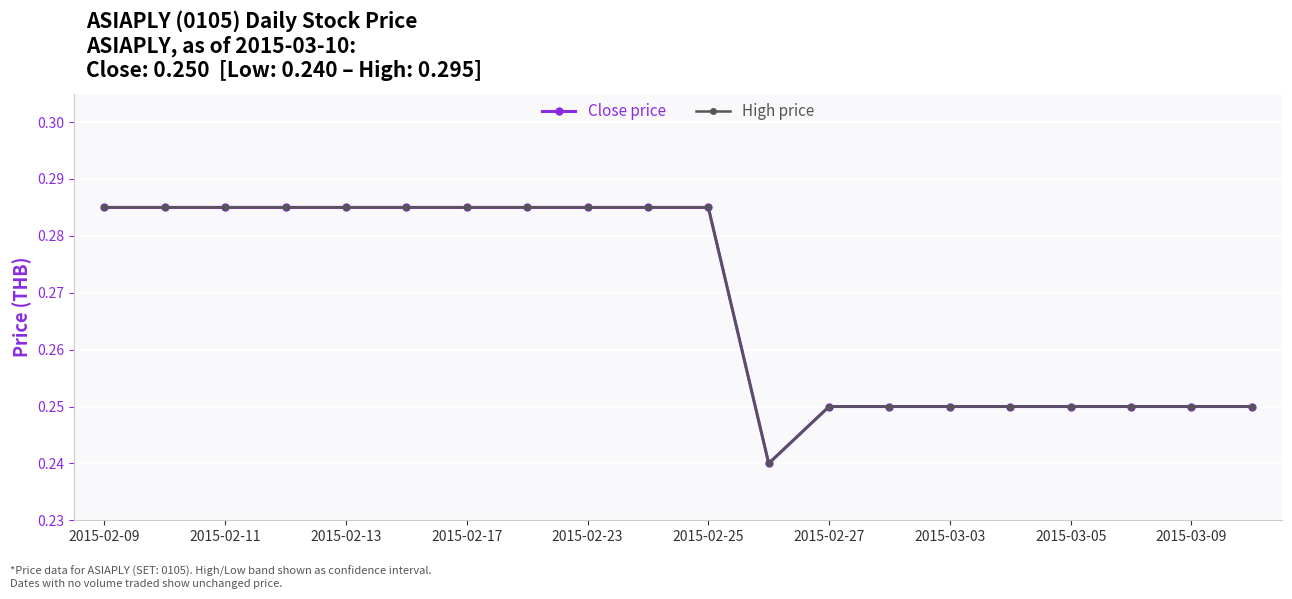

Is the value of High price at 2015-02-09 greater than the value of Close price at 2015-03-05?

Yes